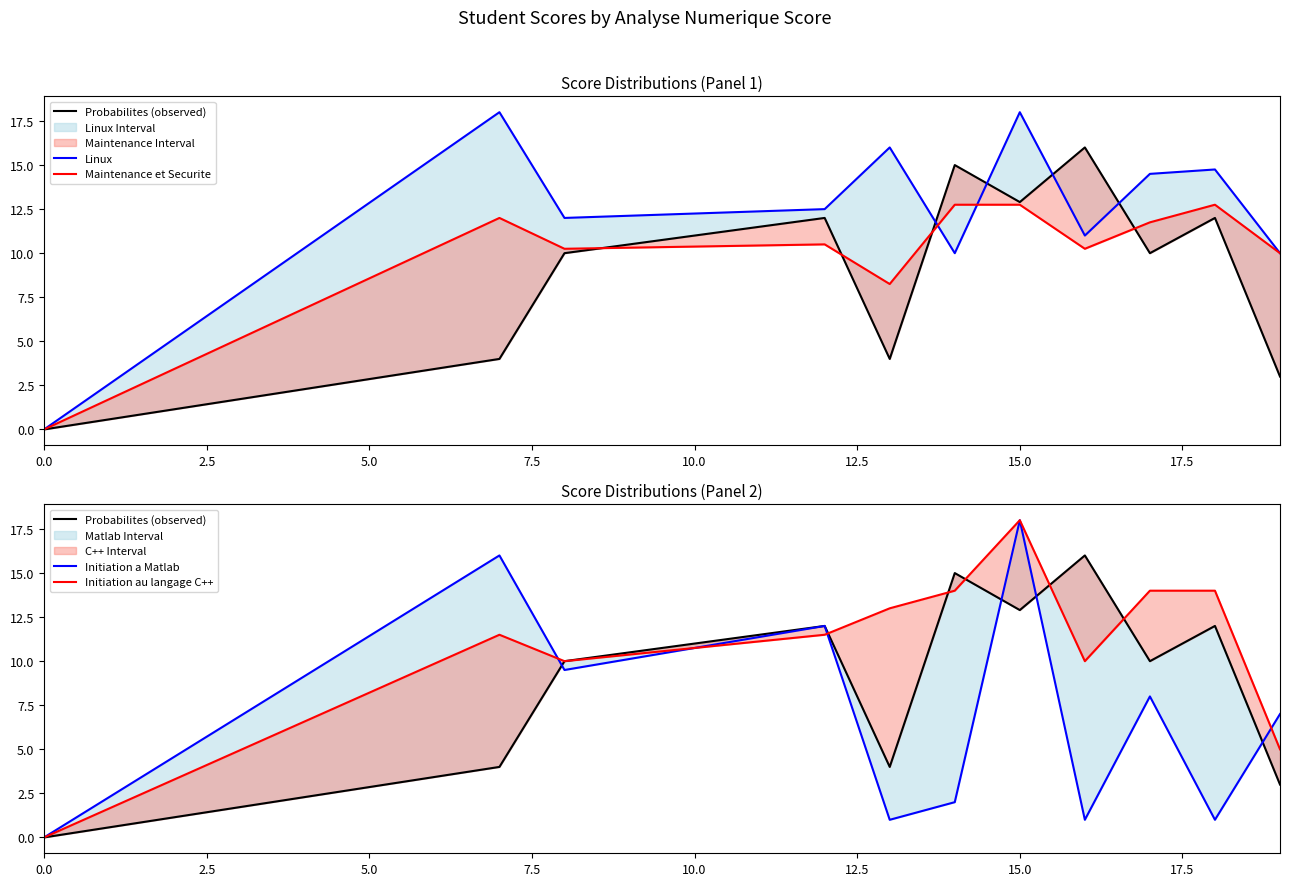

Is the value of Maintenance et Securite at 20.0 greater than the value of Initiation au langage C++ at 0.0?

Yes